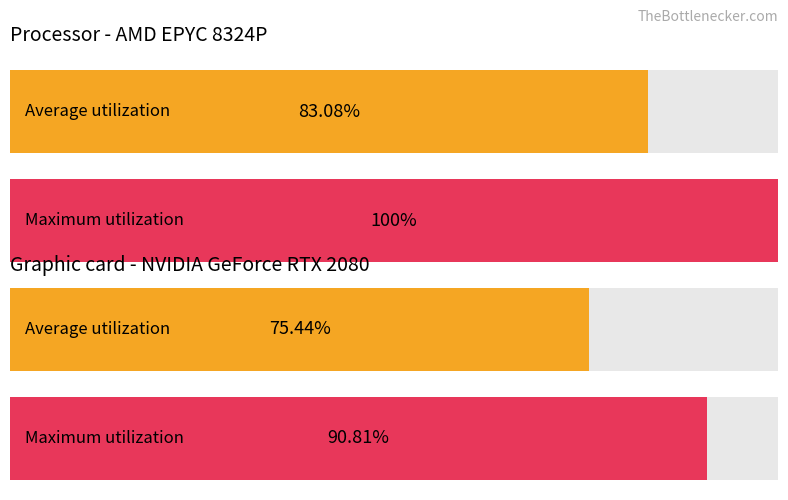

Rank the series by their average value, from lowest to highest.

Average utilization, Maximum utilization